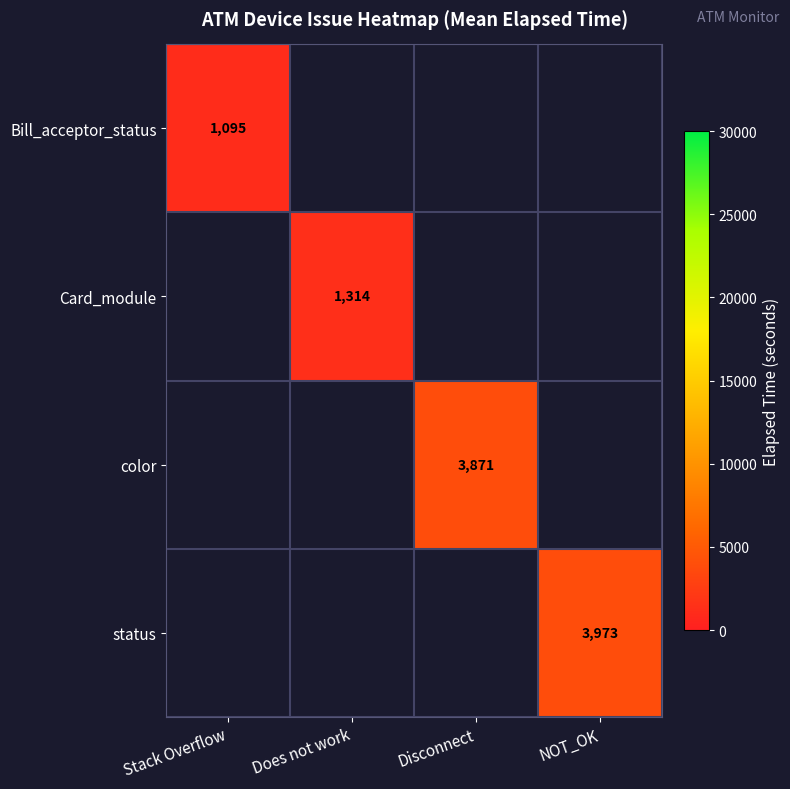

True or false: color has a value of 2454 at Disconnect.

False